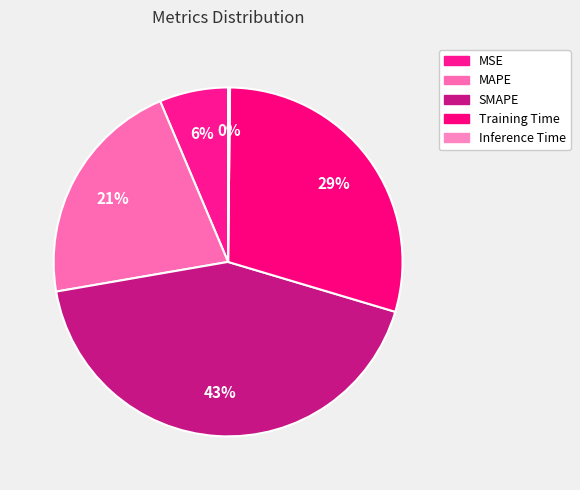

Rank the categories by value from highest to lowest.

SMAPE, Training Time, MAPE, MSE, Inference Time